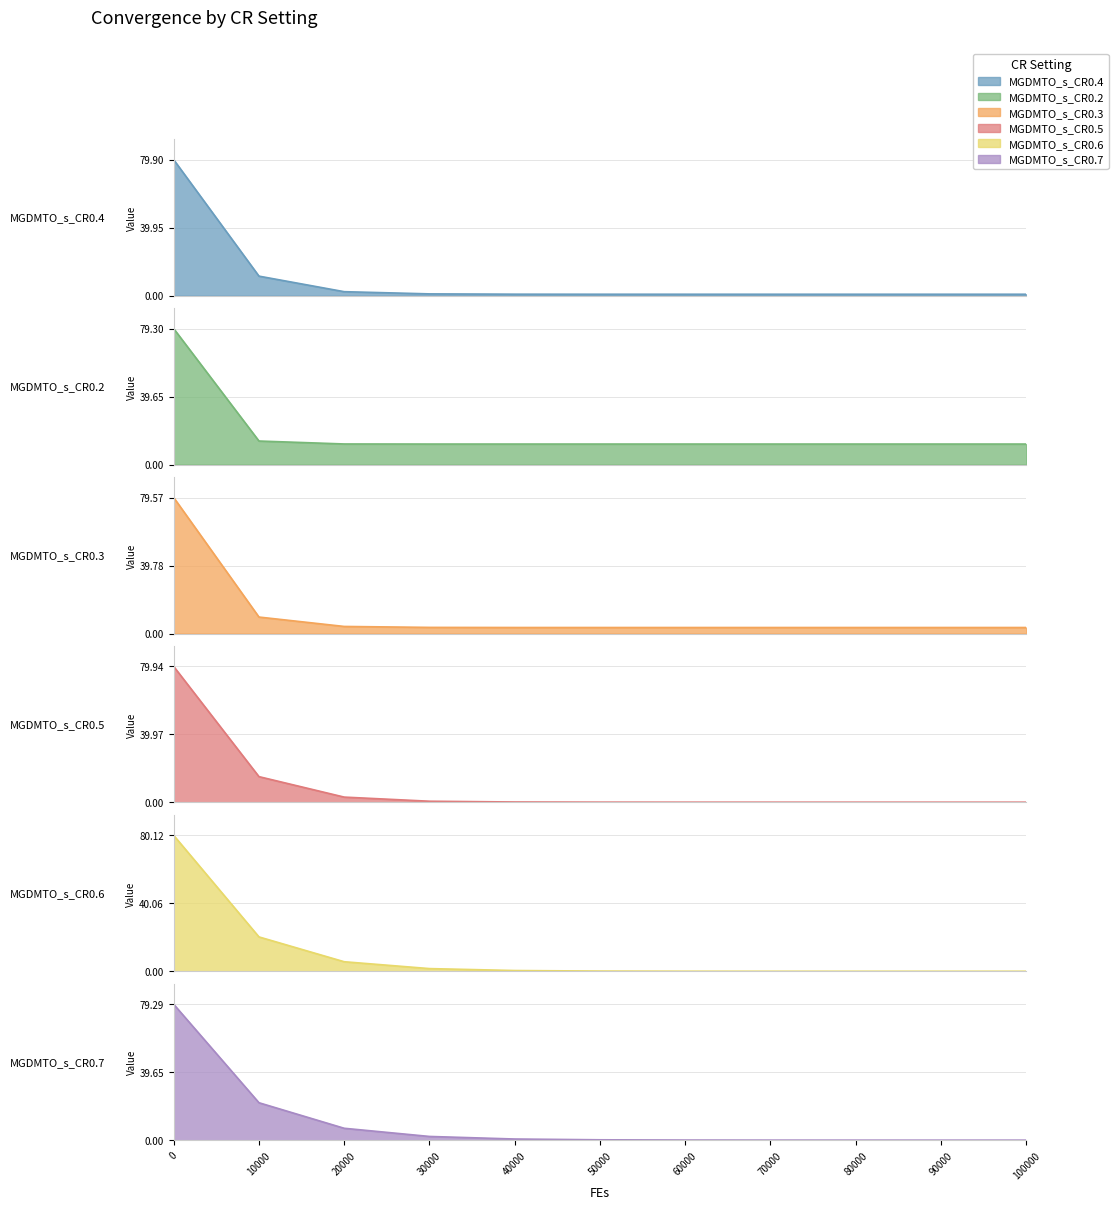

What is the sum of the MGDMTO_s_CR0.2 values at 100000 and 30000?

24.0